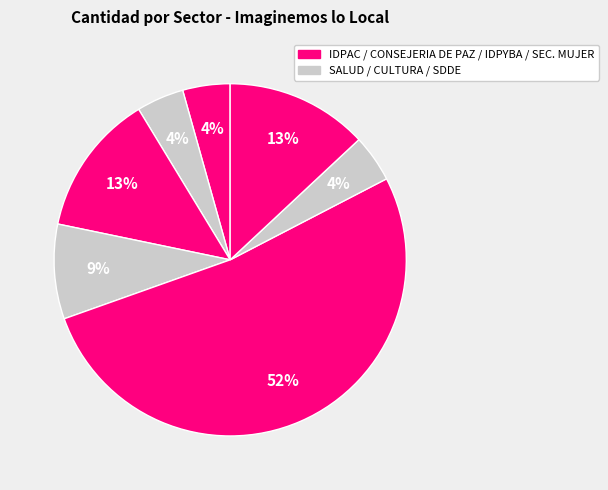

Count the number of slices in the pie.

7